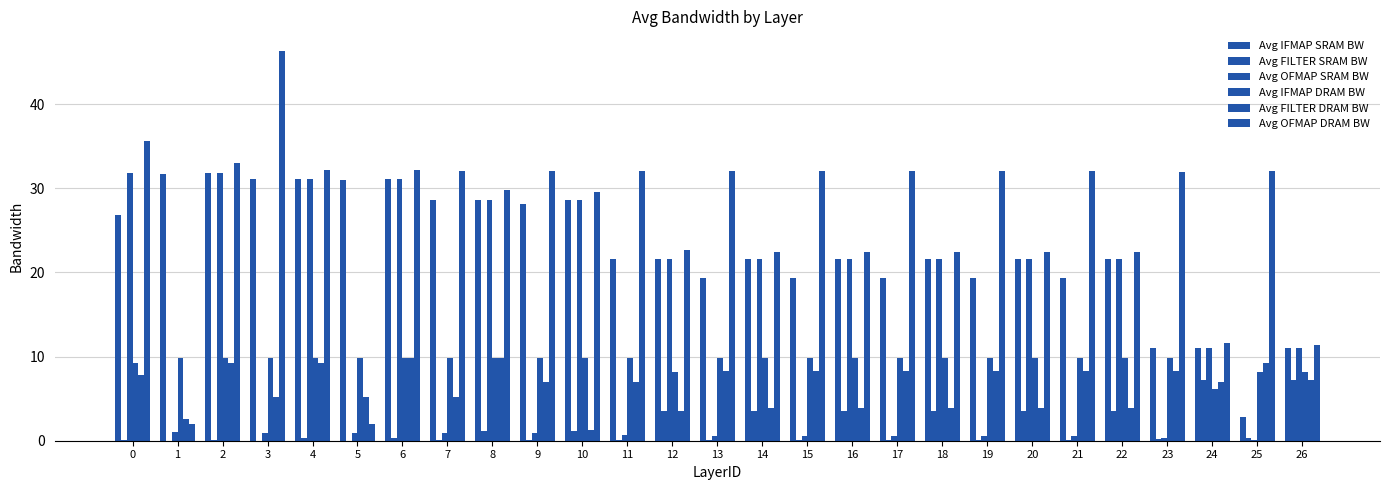

Count the number of categories in the chart.

27